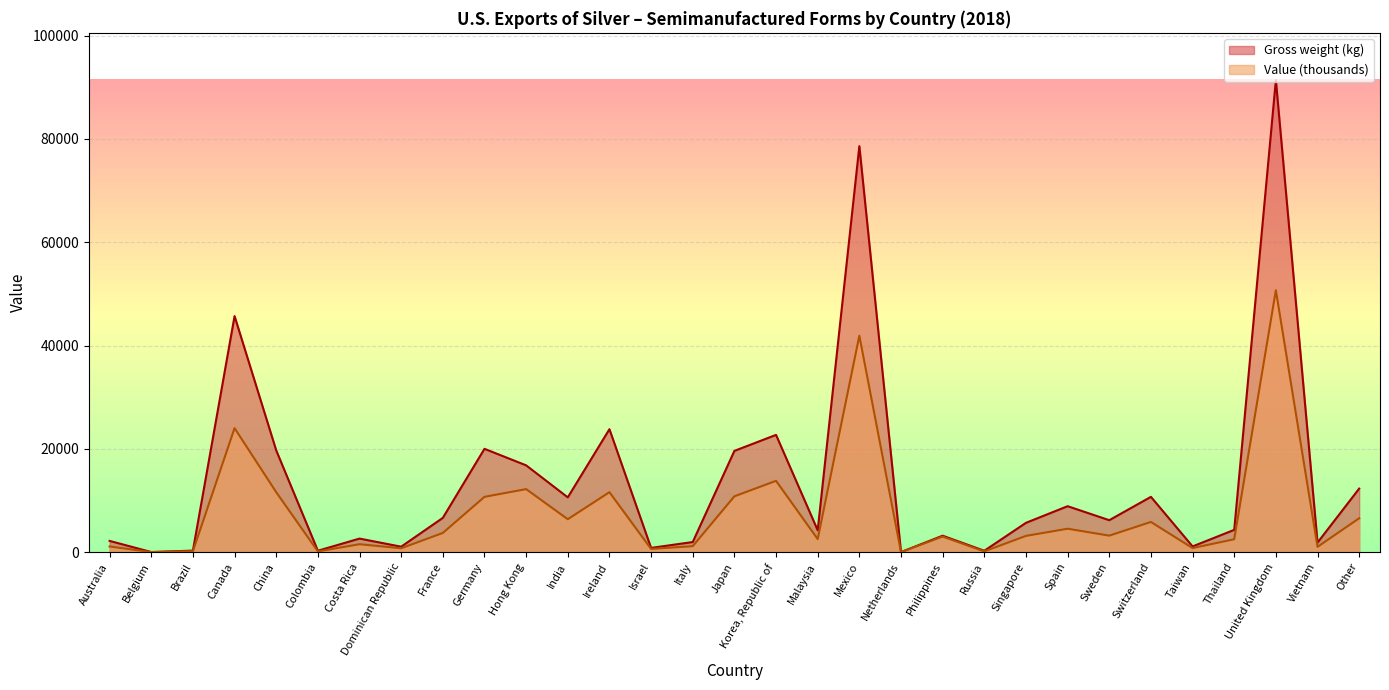

How many distinct data groups are displayed?

2